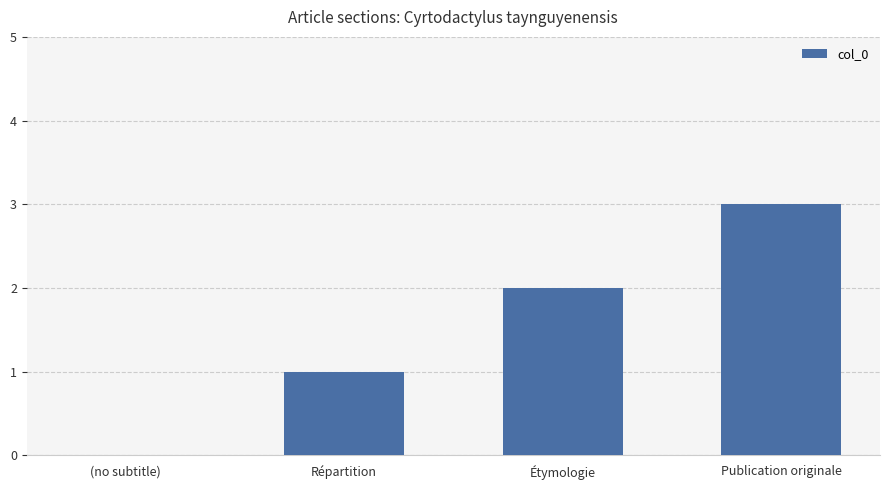

Which has a higher value, Répartition or Publication originale?

Publication originale